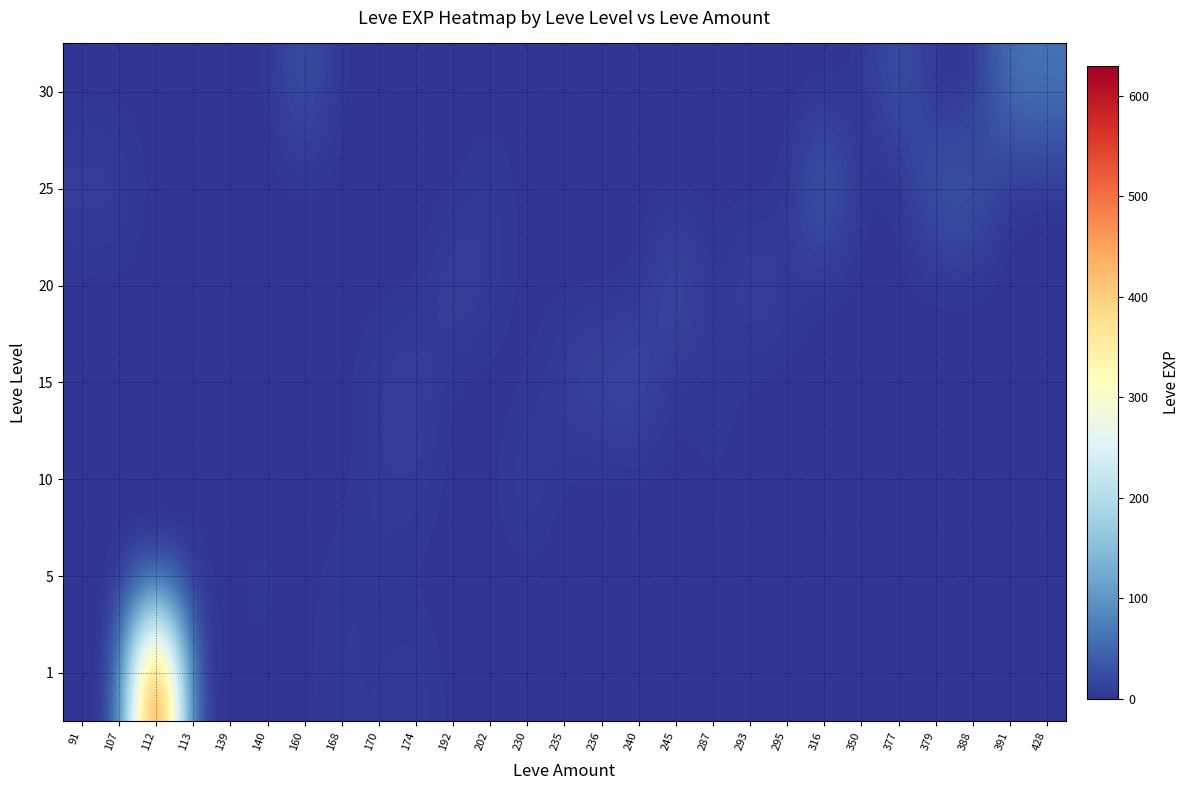

Reading left to right, extract all data points from this chart.

1: 91=0	107=0	112=630	113=1	139=2	140=1	160=1	168=6	170=4	174=9	192=0	202=0	230=0	235=0	236=0	240=0	245=0	287=3	293=0	295=0	316=0	350=0	377=0	379=0	388=0	391=0	428=0
5: 91=0	107=0	112=0	113=0	139=2	140=5	160=0	168=6	170=4	174=0	192=0	202=0	230=0	235=0	236=0	240=0	245=0	287=0	293=0	295=0	316=0	350=0	377=0	379=0	388=0	391=0	428=0
10: 91=0	107=0	112=0	113=3	139=0	140=0	160=0	168=0	170=7	174=9	192=0	202=0	230=13	235=0	236=0	240=0	245=0	287=3	293=0	295=0	316=0	350=0	377=0	379=0	388=0	391=0	428=0
15: 91=0	107=0	112=0	113=0	139=0	140=0	160=0	168=0	170=9	174=14	192=0	202=0	230=0	235=13	236=18	240=24	245=0	287=7	293=0	295=0	316=0	350=0	377=0	379=0	388=0	391=0	428=0
20: 91=0	107=0	112=0	113=0	139=0	140=0	160=0	168=0	170=0	174=0	192=16	202=8	230=0	235=0	236=0	240=0	245=28	287=0	293=17	295=8	316=0	350=0	377=0	379=0	388=0	391=0	428=0
25: 91=12	107=12	112=0	113=0	139=0	140=0	160=0	168=0	170=0	174=0	192=0	202=8	230=0	235=0	236=0	240=0	245=0	287=0	293=0	295=0	316=47	350=0	377=0	379=36	388=36	391=0	428=0
30: 91=0	107=0	112=0	113=0	139=0	140=0	160=31	168=0	170=0	174=0	192=0	202=0	230=0	235=0	236=0	240=0	245=0	287=0	293=0	295=0	316=0	350=0	377=31	379=0	388=0	391=64	428=62